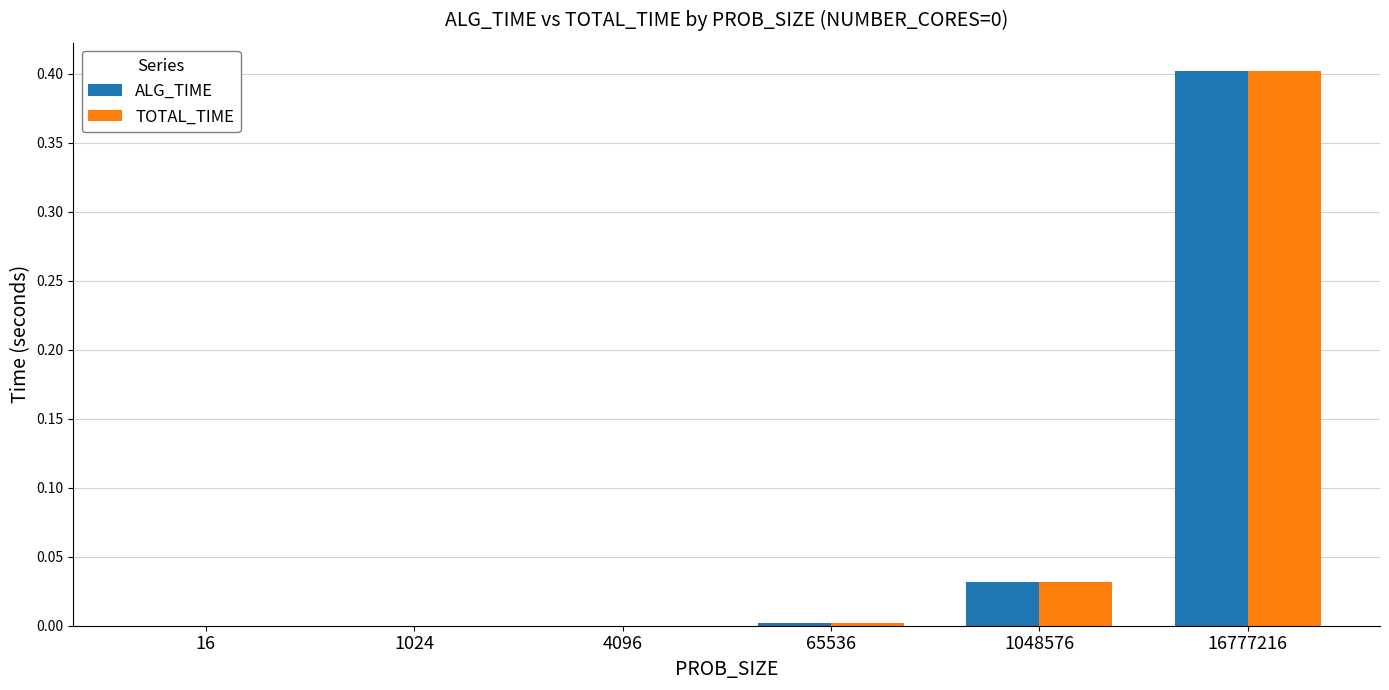

Is it true that ALG_TIME equals 0.0 at 1024?

True